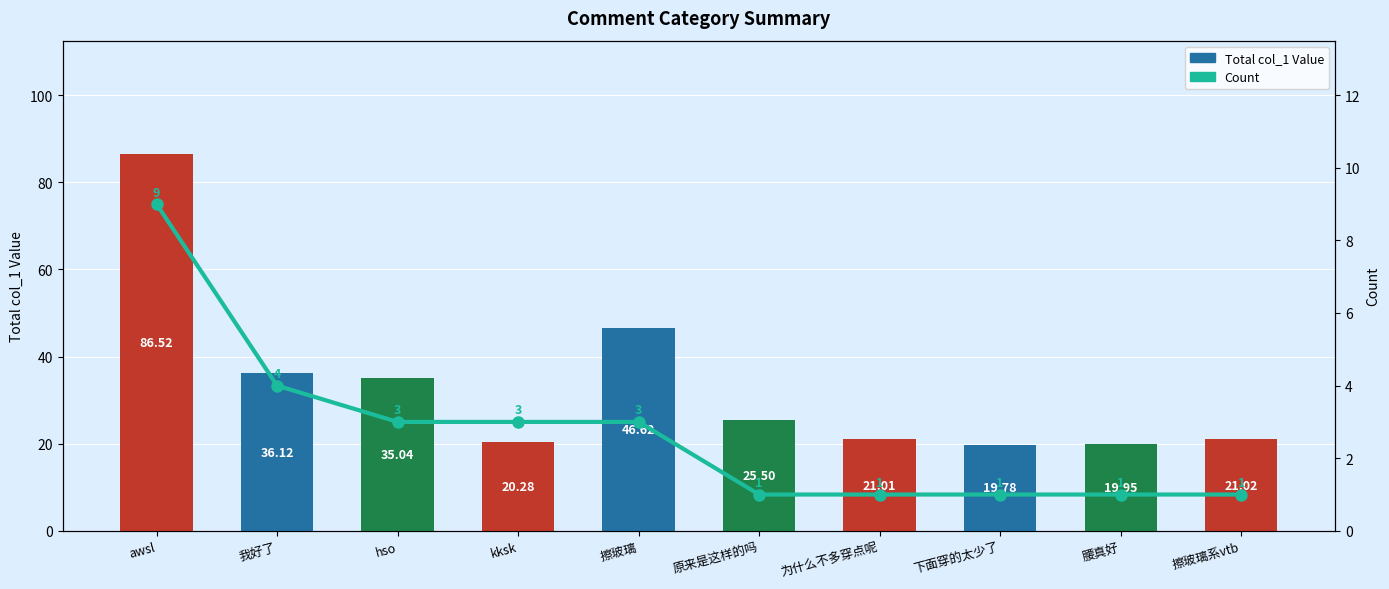

What is the difference between the Count values at kksk and 为什么不多穿点呢?

2.0